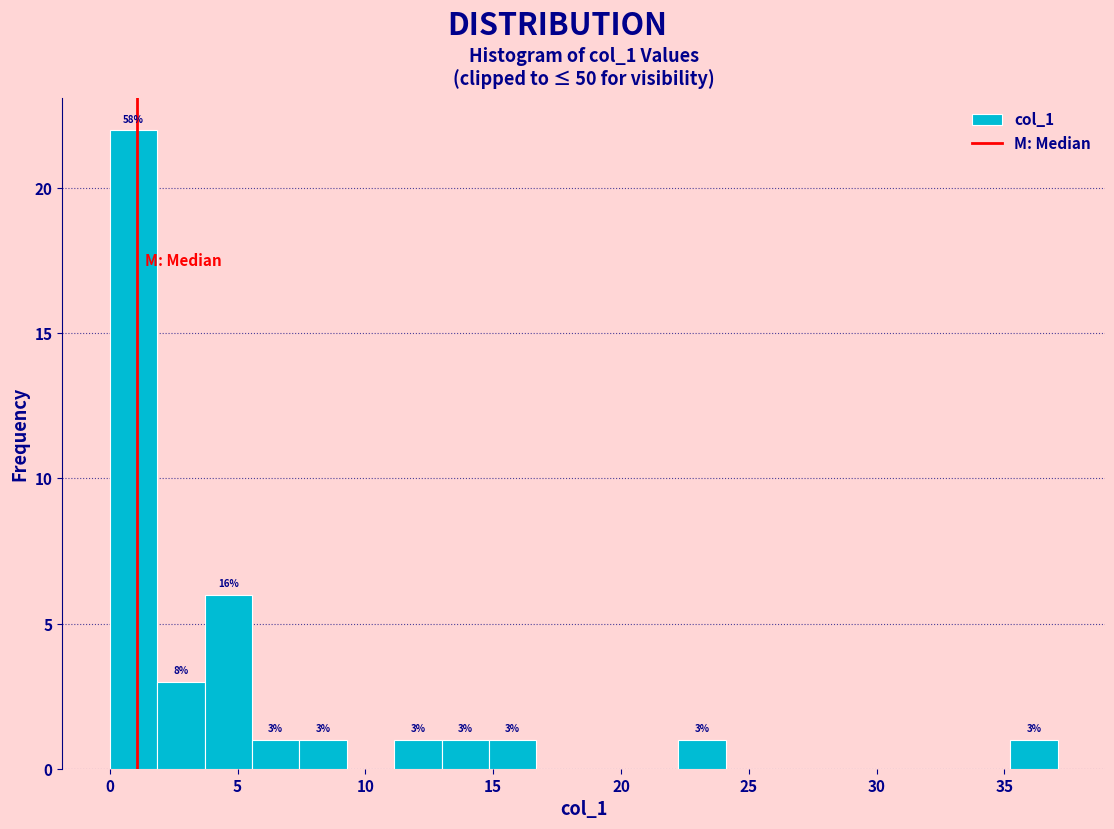

Around what value on the x-axis is the tallest bar? Give the approximate position of its centre, as read against the axis.

1.0